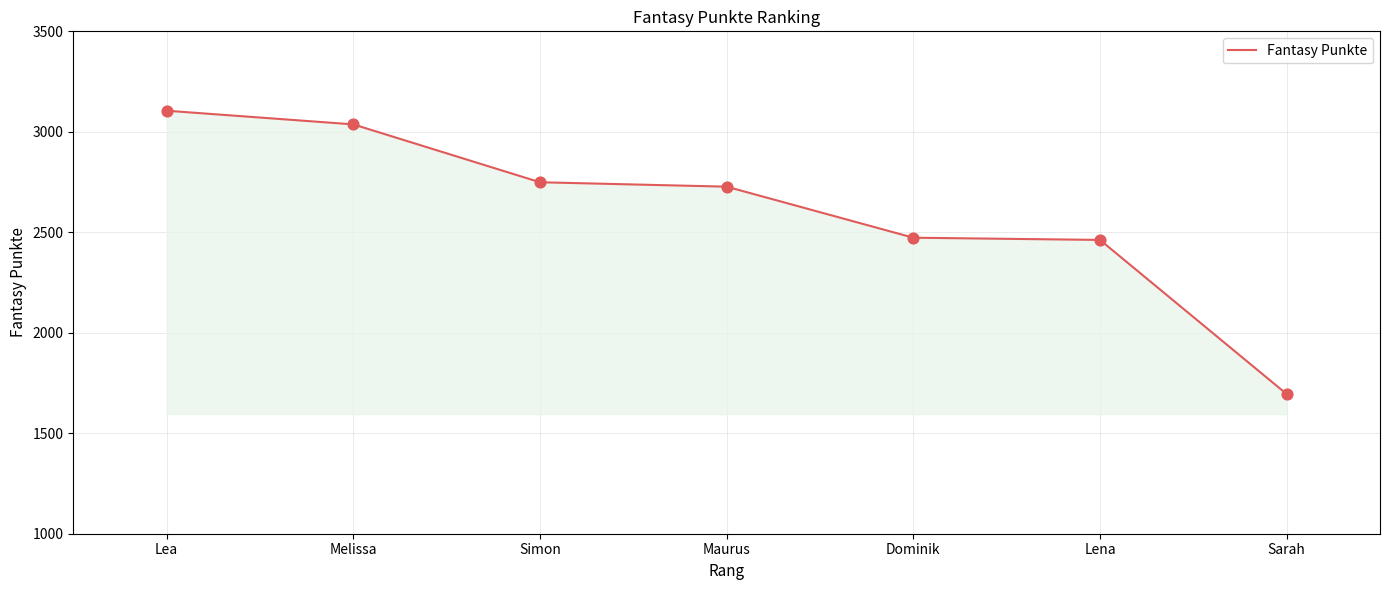

What is the change in value from Lea to Dominik?

-632